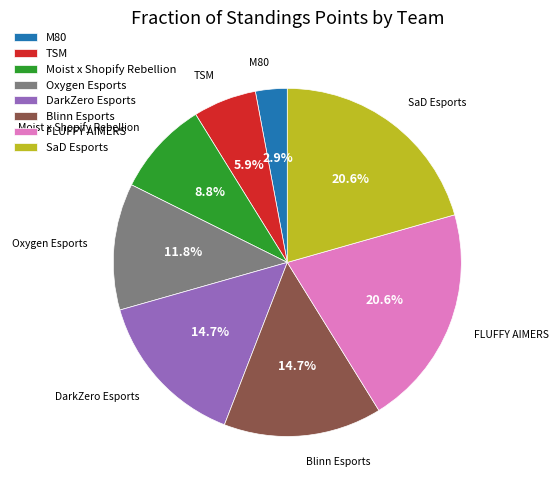

To the nearest percent, what is the difference between the largest and smallest slice percentages?

18%